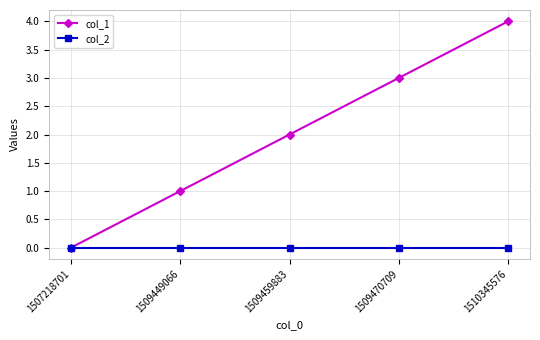

The value of col_1 at 1507218701 is 2. True or false?

False